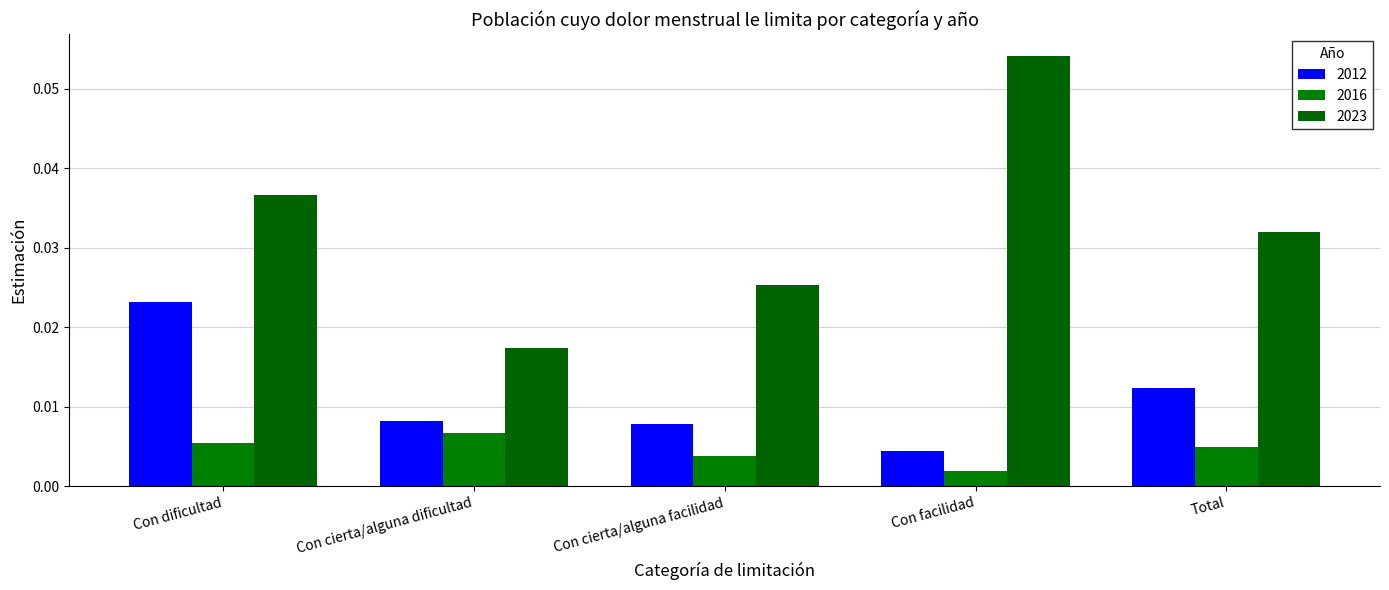

At which category is the sum across all series the highest?

Con dificultad